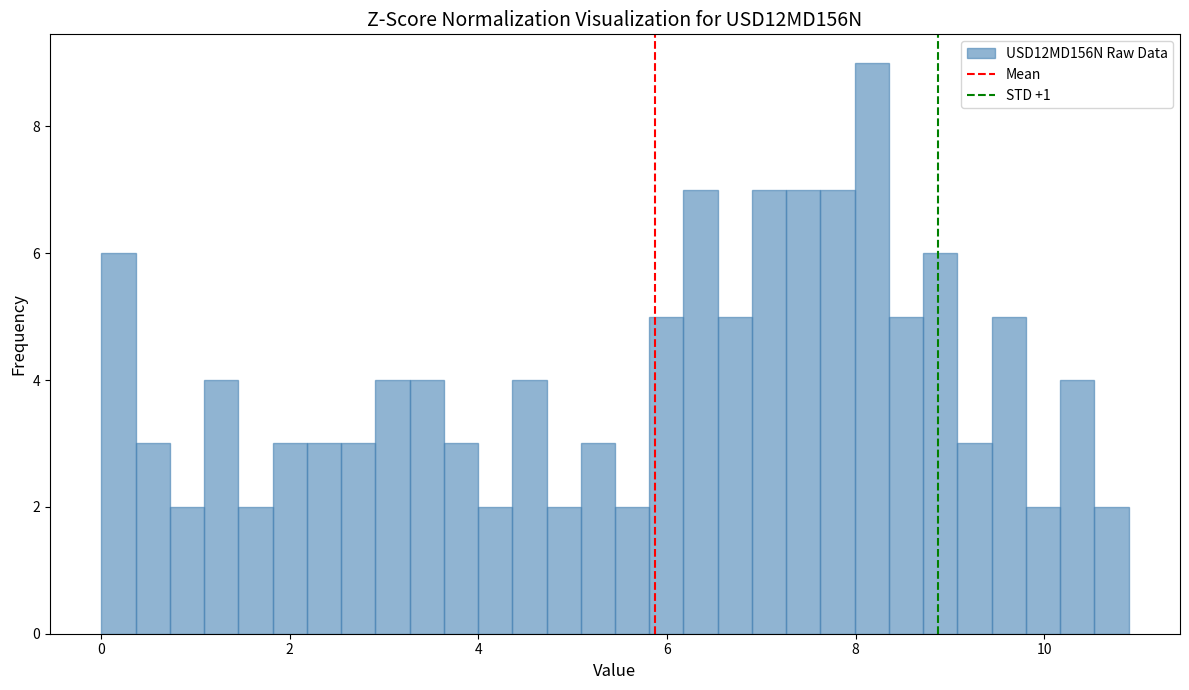

Around what value on the x-axis is the tallest bar? Give the approximate position of its centre, as read against the axis.

8.2